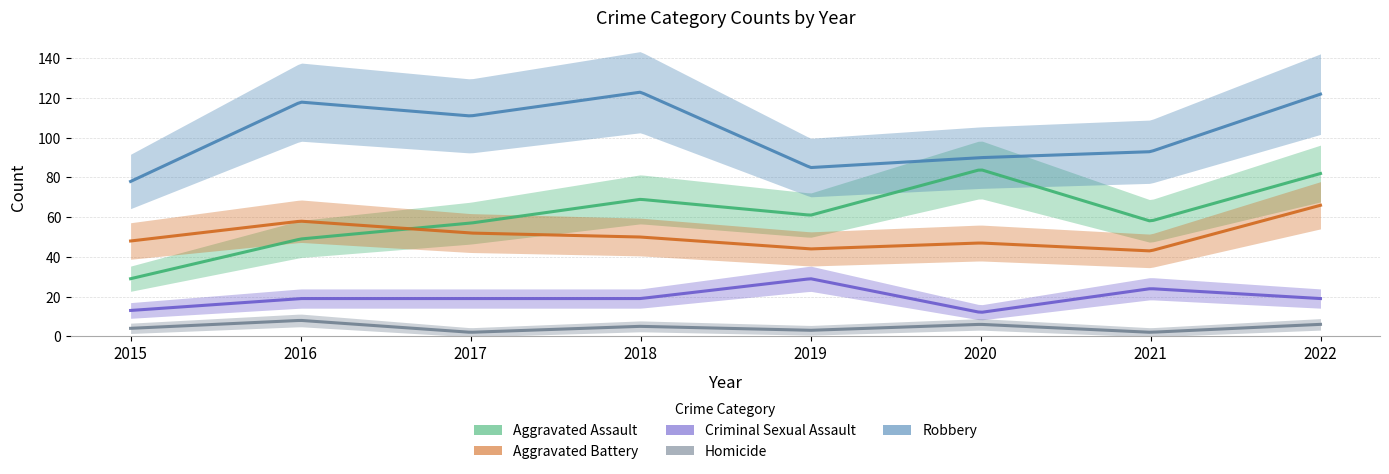

True or false: Aggravated Battery and Criminal Sexual Assault cross at least once.

False